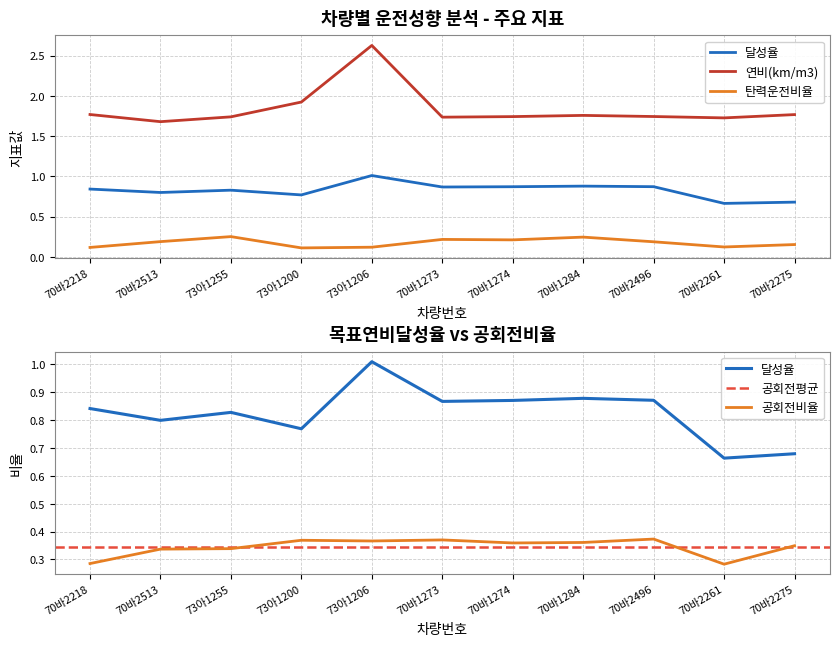

What is the label of the 4th point from the left?

73아1200